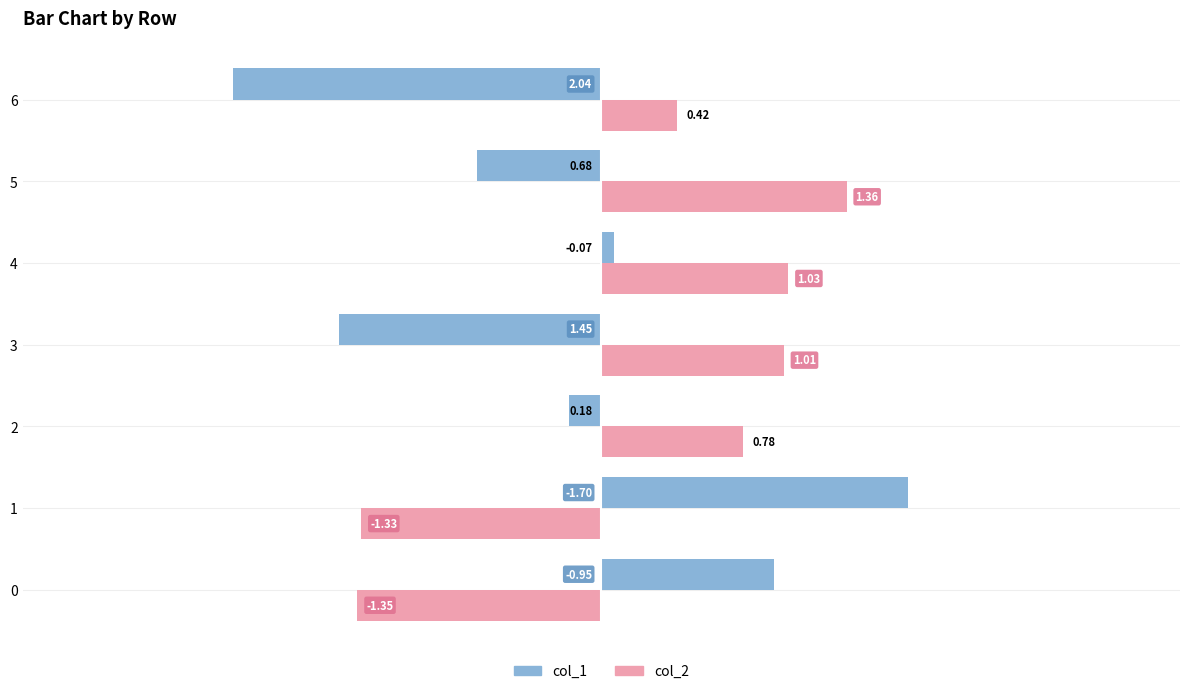

At how many categories does at least one series exceed -1?

7